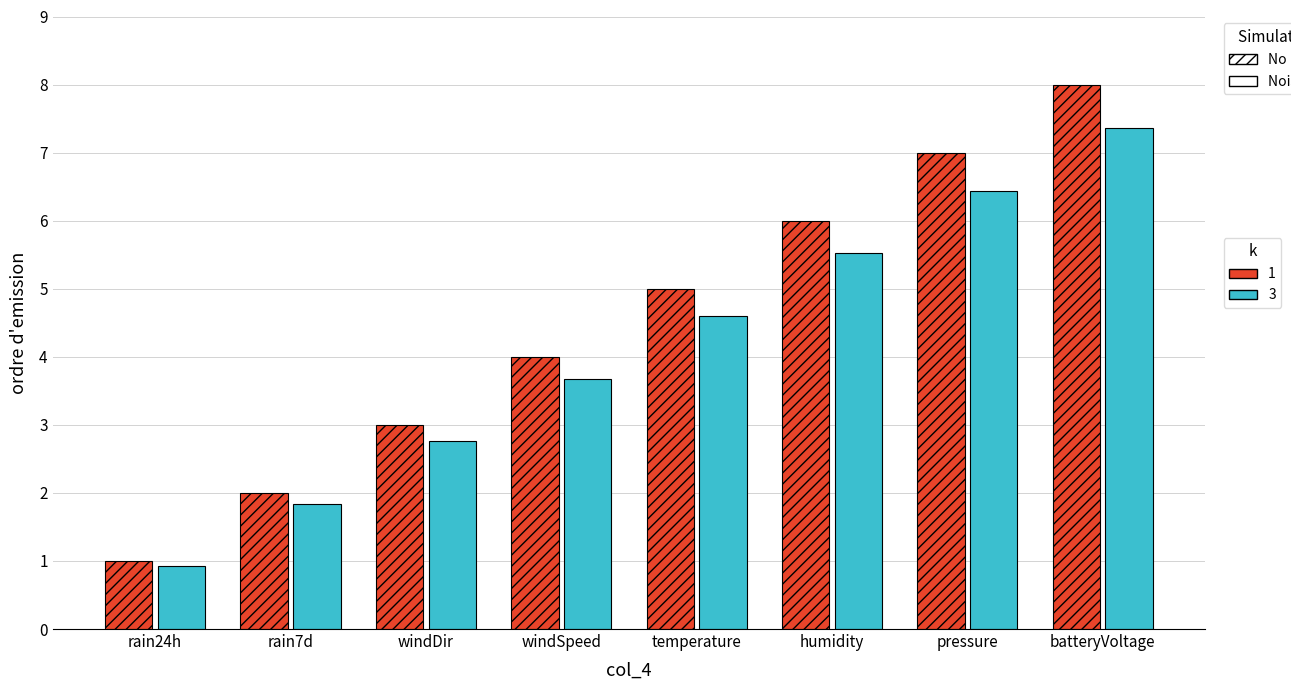

What is the difference between the highest and lowest values at temperature?

0.4